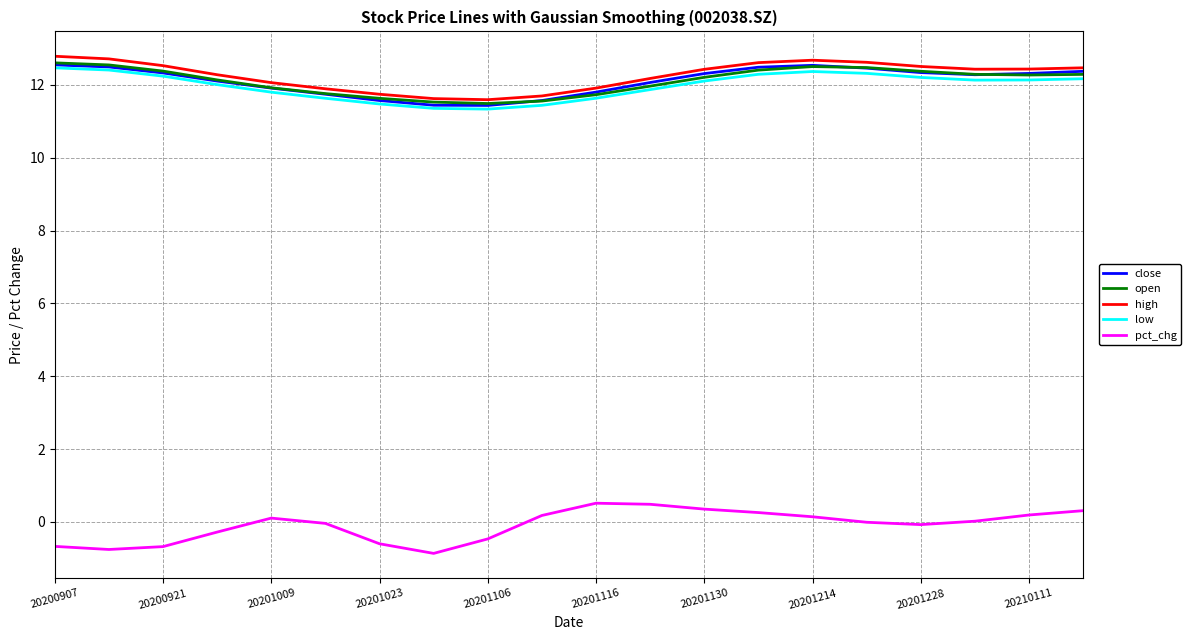

True or false: pct_chg and low cross at least once.

False